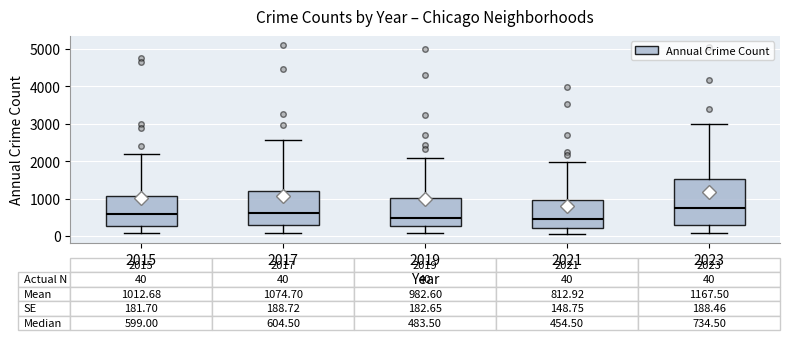

Which box has the highest median line?

2023